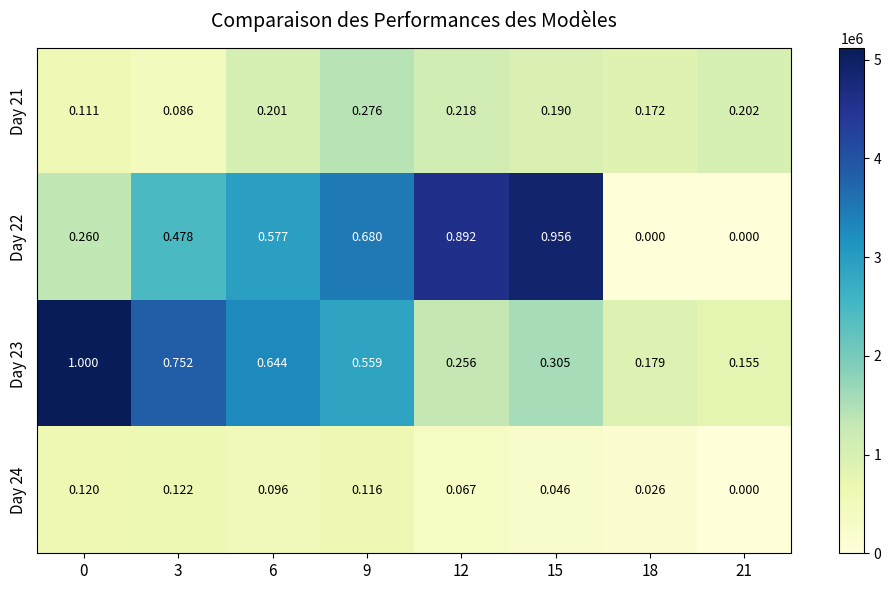

Between 3 and 21, which series saw the biggest shift?

Day 23